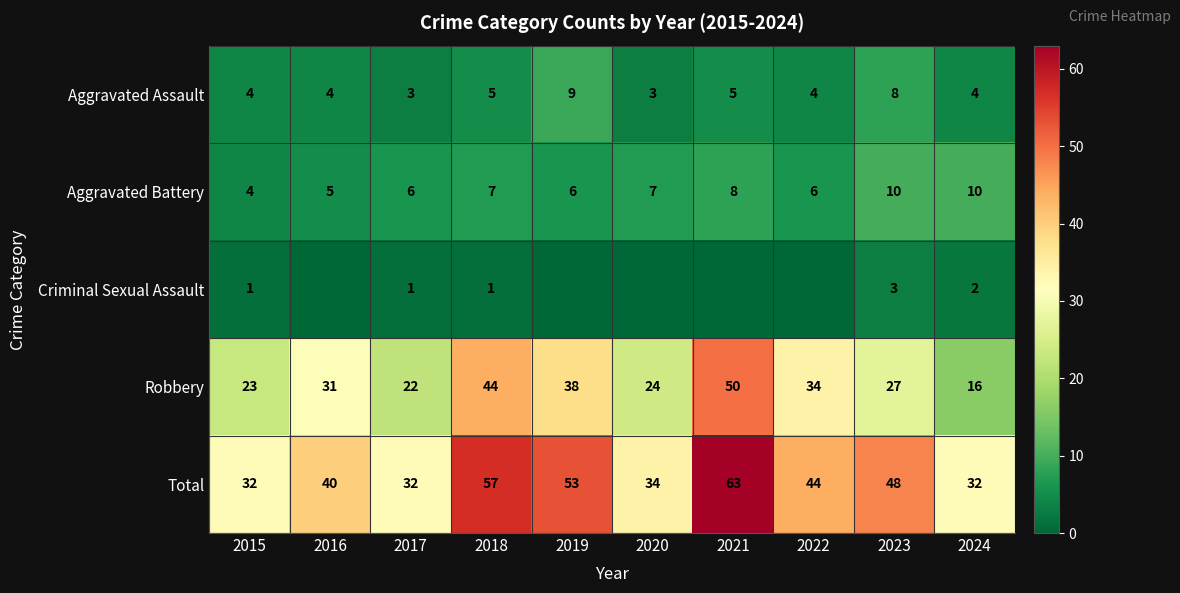

Is it true that Aggravated Battery equals 5 at 2016?

True